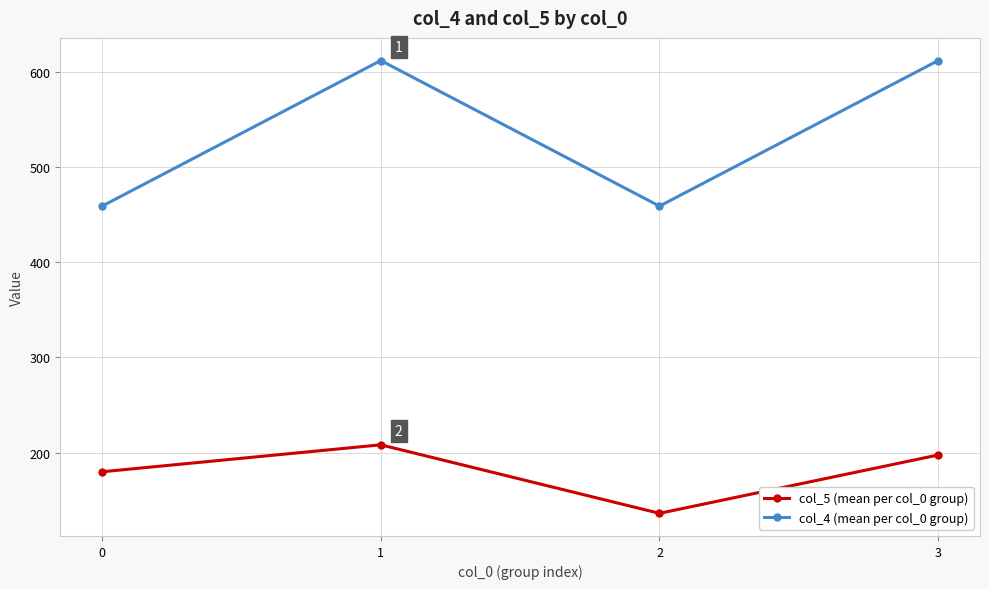

What are all the series names shown in the legend?

col_5 (mean per col_0 group), col_4 (mean per col_0 group)